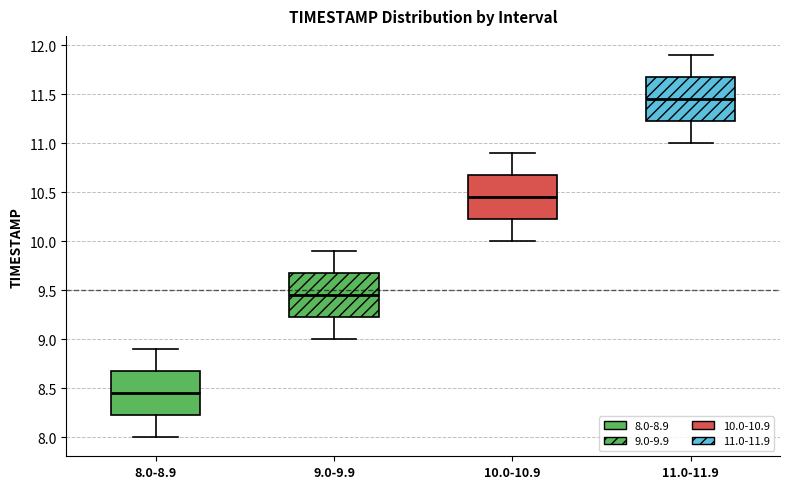

Reading left to right, read every box against the y-axis: the position of its median line, the range the box covers, and the ends of its whiskers. The values are not printed on the chart, so give them approximately, as read against the axis.

8.0-8.9: median 8.45, box 8.25 to 8.70, whiskers 8.00 to 8.90
9.0-9.9: median 9.45, box 9.25 to 9.70, whiskers 9.00 to 9.90
10.0-10.9: median 10.45, box 10.25 to 10.70, whiskers 10.00 to 10.90
11.0-11.9: median 11.45, box 11.25 to 11.70, whiskers 11.00 to 11.90